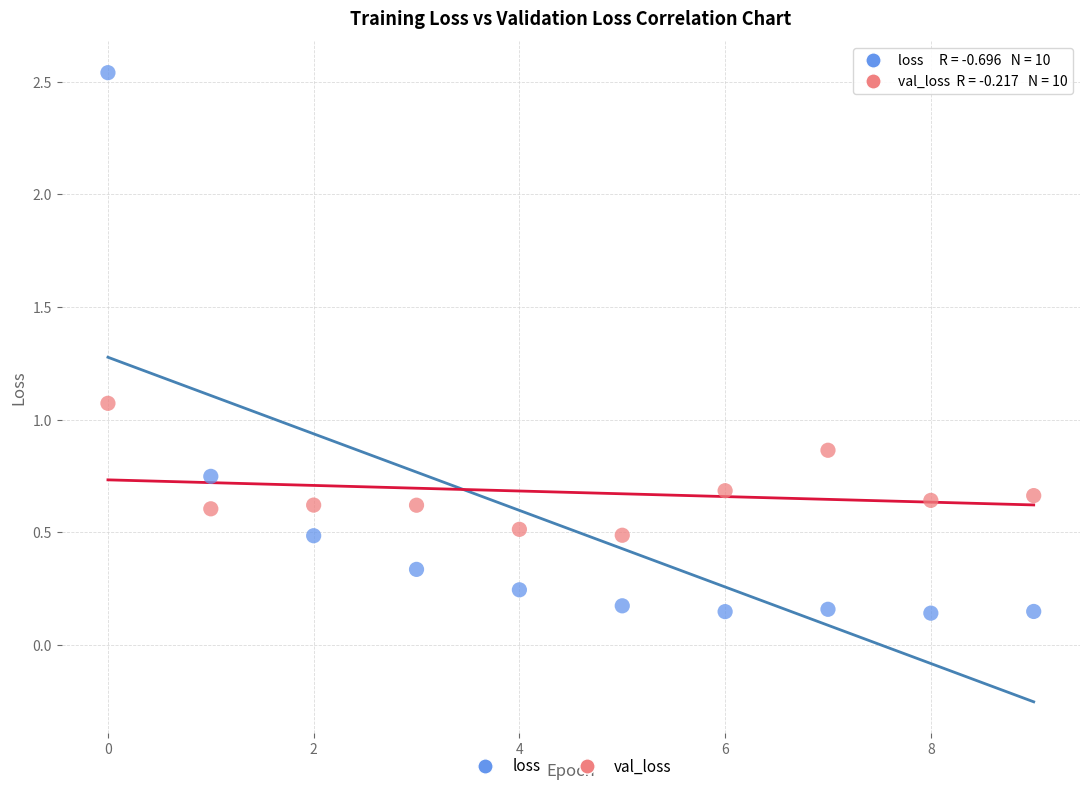

Across all data points, what is the range of Y values (max minus min)?

2.4